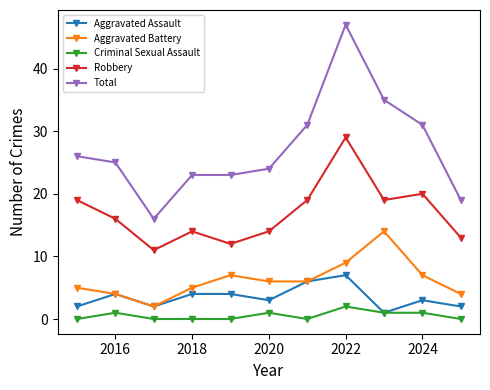

Which series has the largest total across all categories?

Total